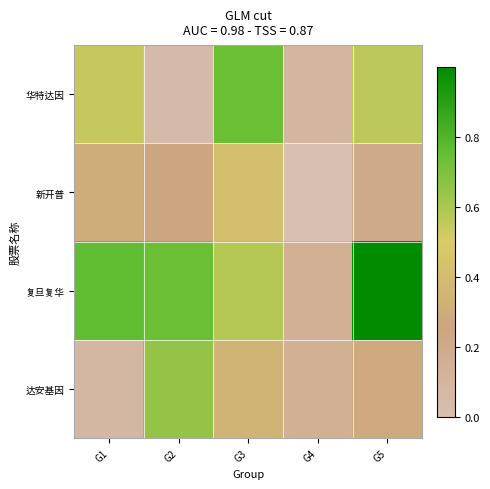

List the series in order of their peak value, highest first.

复旦复华, 华特达因, 达安基因, 新开普